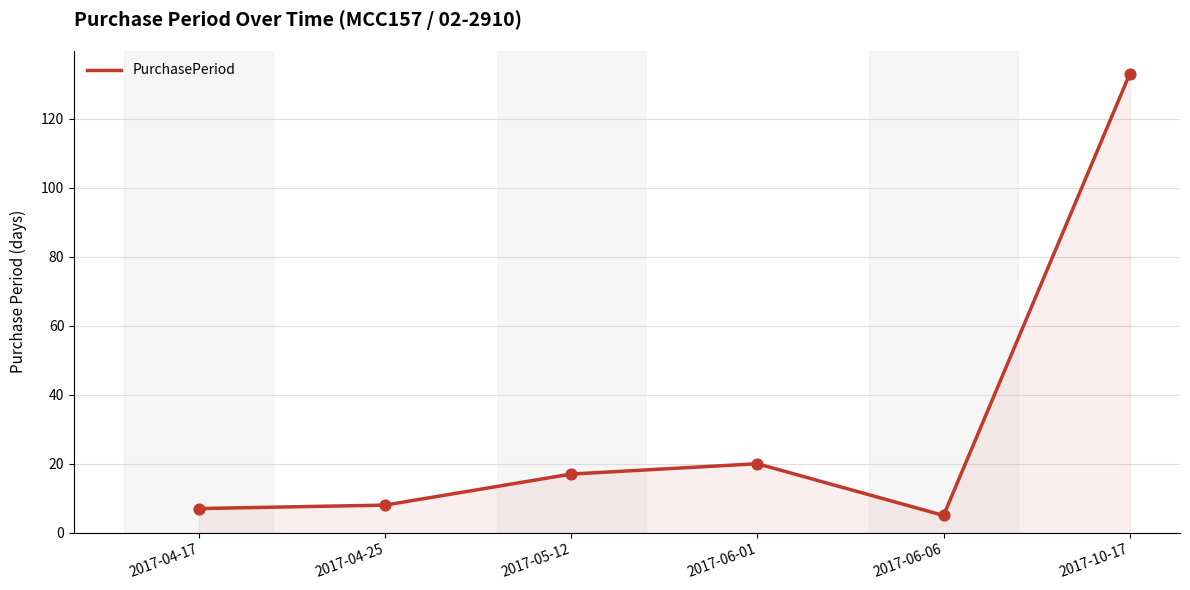

What is the ratio of the value at 2017-04-17 to the value at 2017-06-06?

1.4